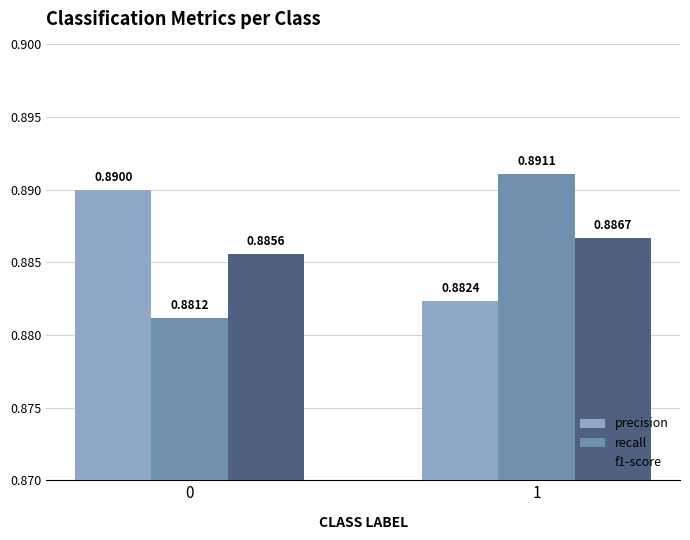

List the labels in order of recall value, smallest first.

0, 1